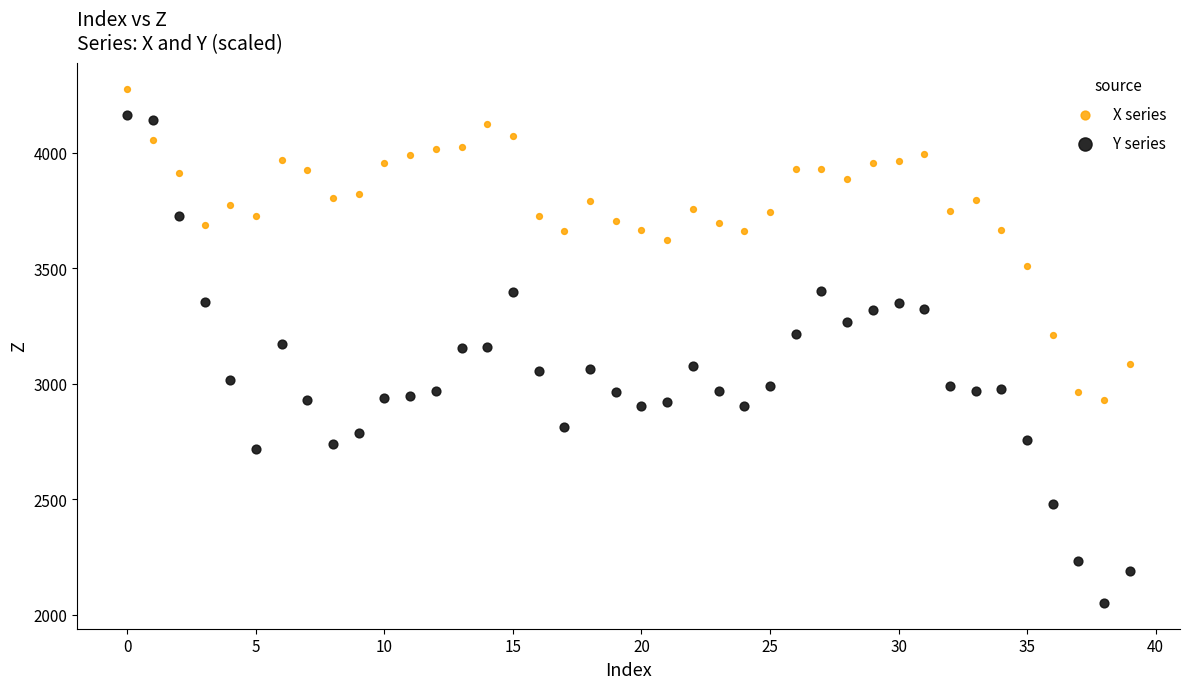

Which series contains the lowest Y value?

Y series